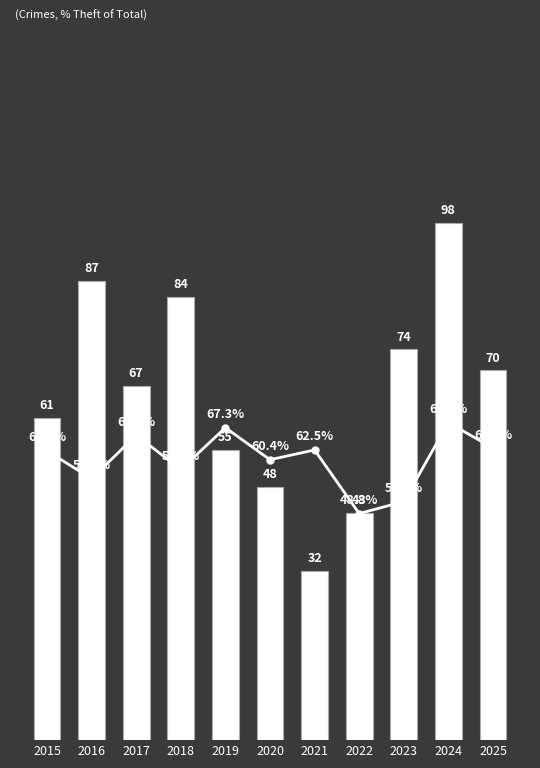

True or false: Theft % has a value of 107.4 at 2021.

False